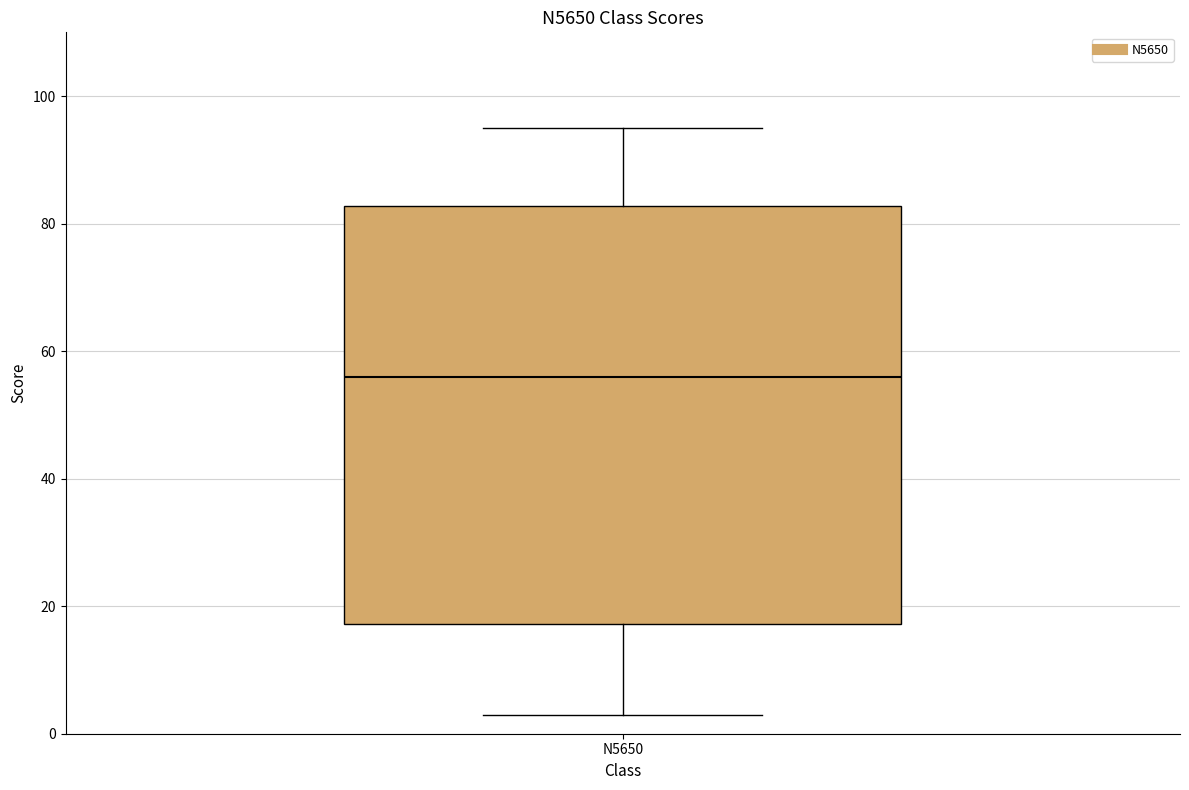

Read this box plot against the y-axis: the position of the median line, the range covered by the box, and the ends of both whiskers. The values are not printed on the chart, so give them approximately, as read against the axis.

median 56, box 18 to 82, whiskers 4 to 96